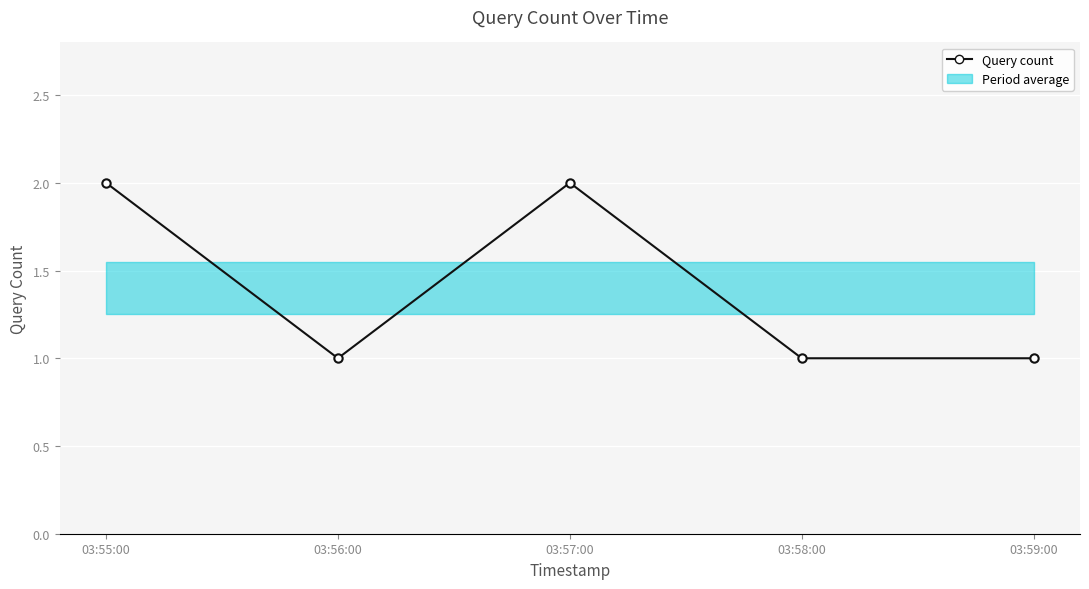

How many points are lower than both their immediate neighbors (excluding endpoints)?

1